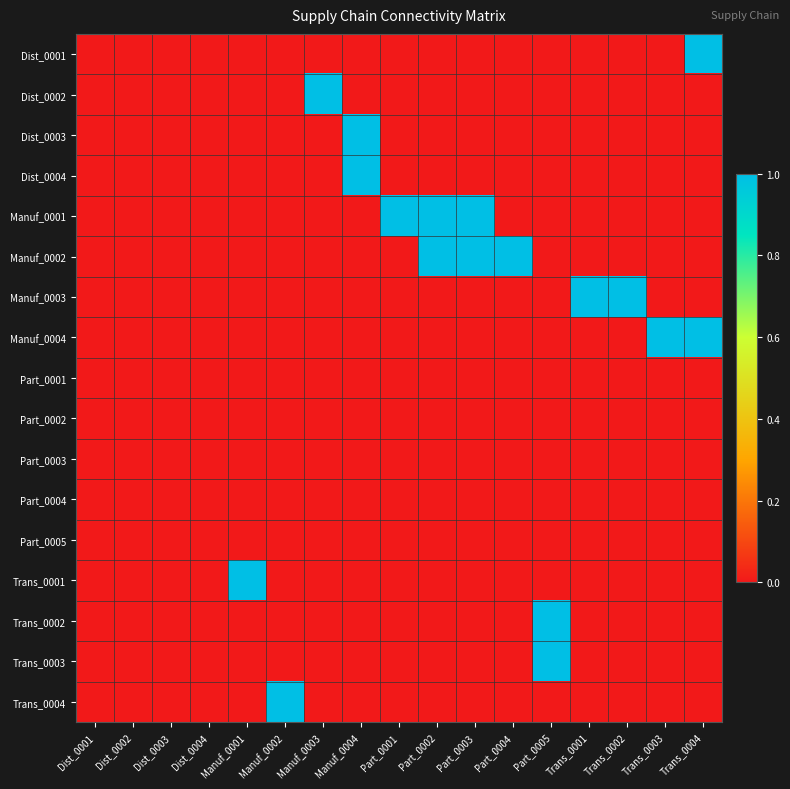

Rank the series by their maximum value, from highest to lowest.

Dist_0001, Dist_0002, Dist_0003, Dist_0004, Manuf_0001, Manuf_0002, Manuf_0003, Manuf_0004, Trans_0001, Trans_0002, Trans_0003, Trans_0004, Part_0001, Part_0002, Part_0003, Part_0004, Part_0005